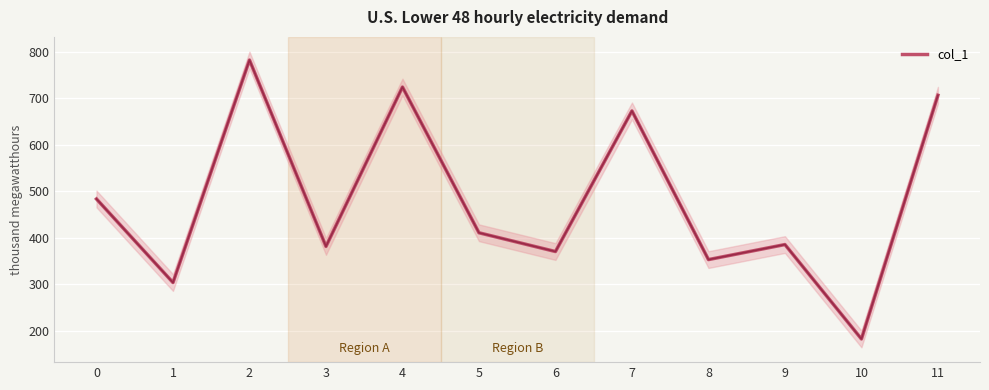

At which category does the chart reach its peak across all series?

2